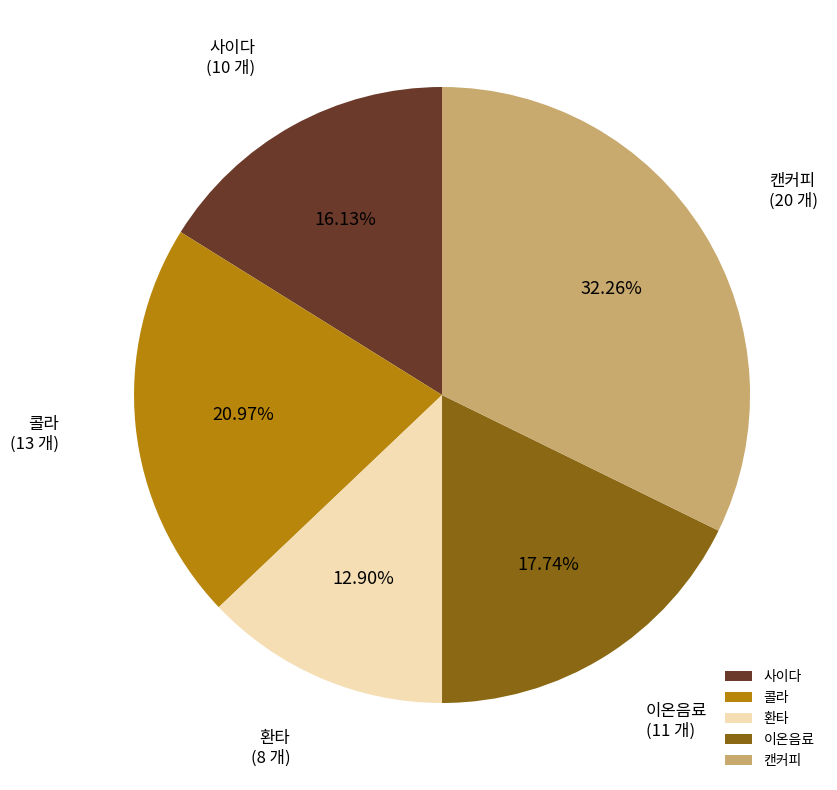

Is there a majority slice in this chart?

No